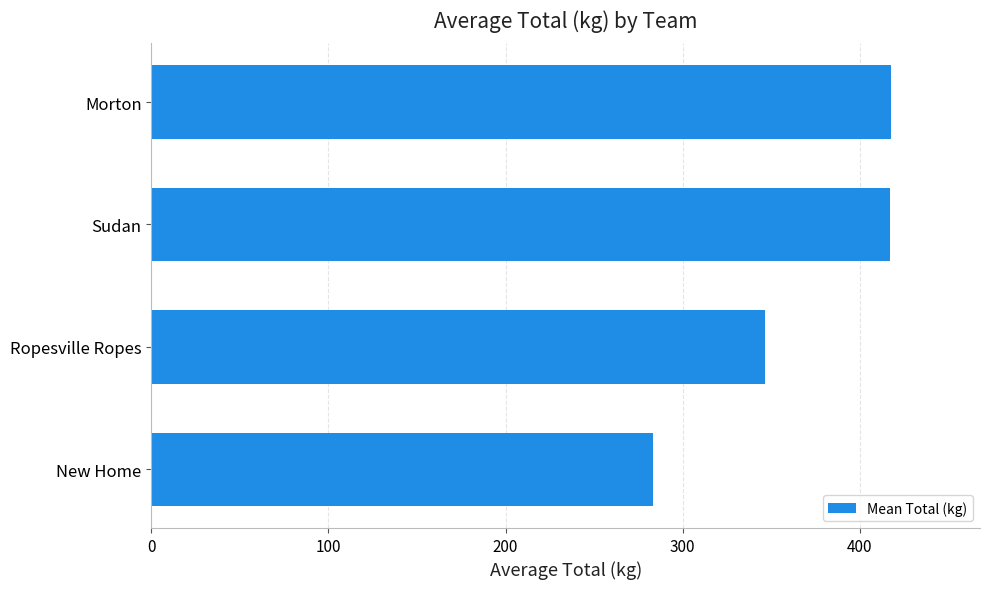

What is the change in value from New Home to Morton?

+134.3